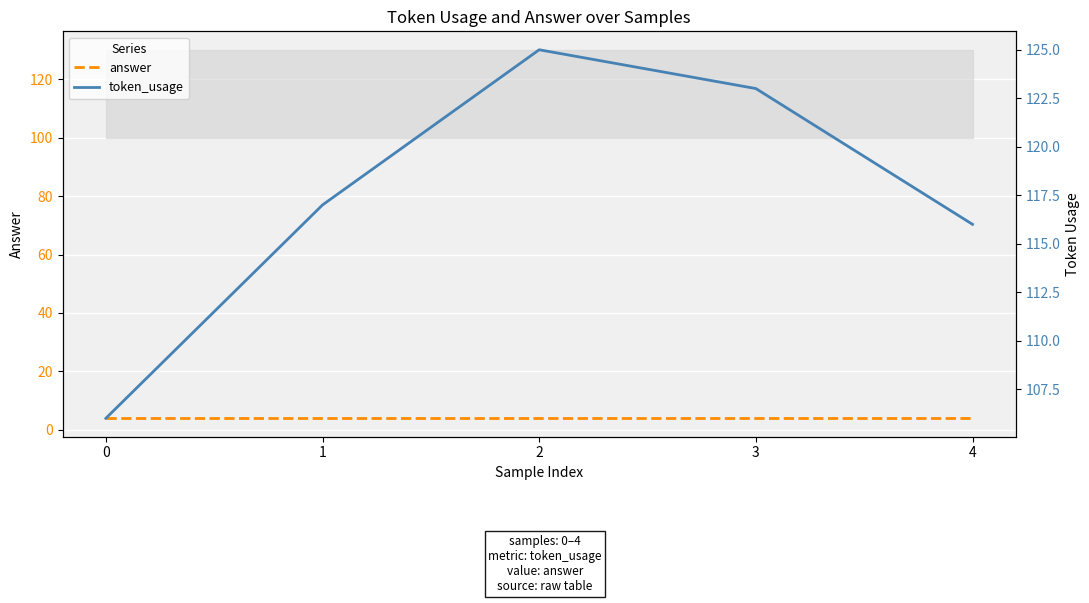

How many interior local peaks does the token_usage series have?

1